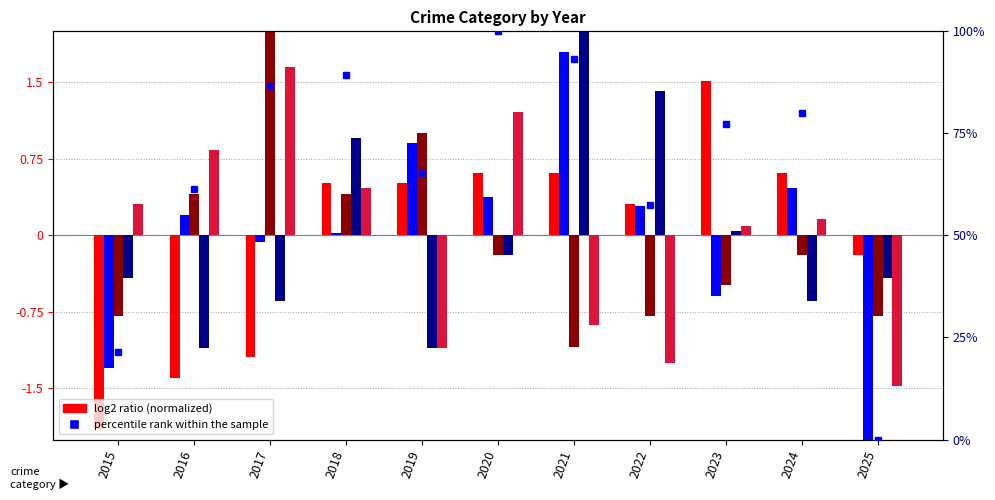

How many values in the Criminal Sexual Assault series exceed 0?

4